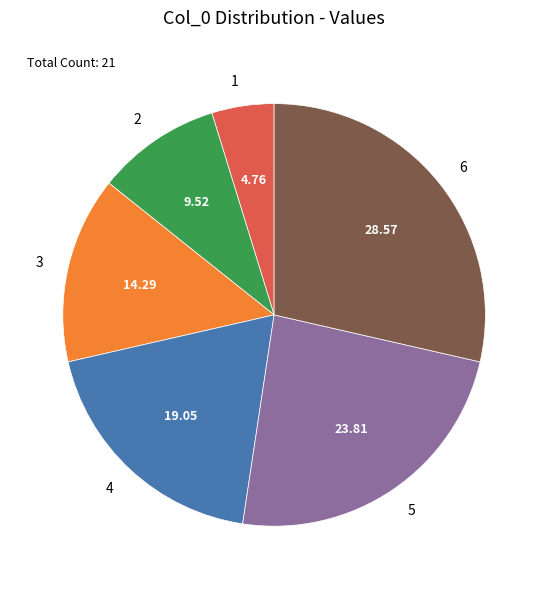

How many slices are in this pie chart?

6